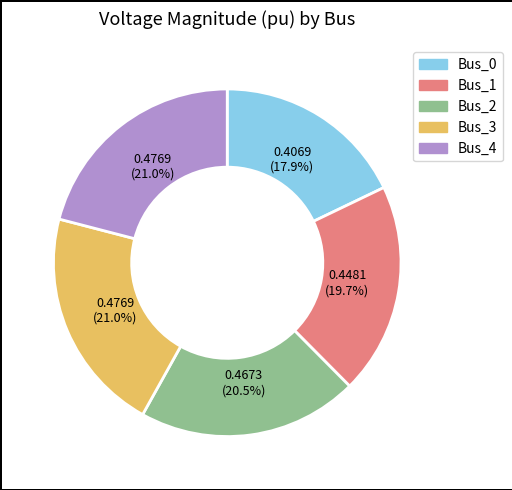

To the nearest percent, what is the combined percentage of Bus_0 and Bus_1?

38%